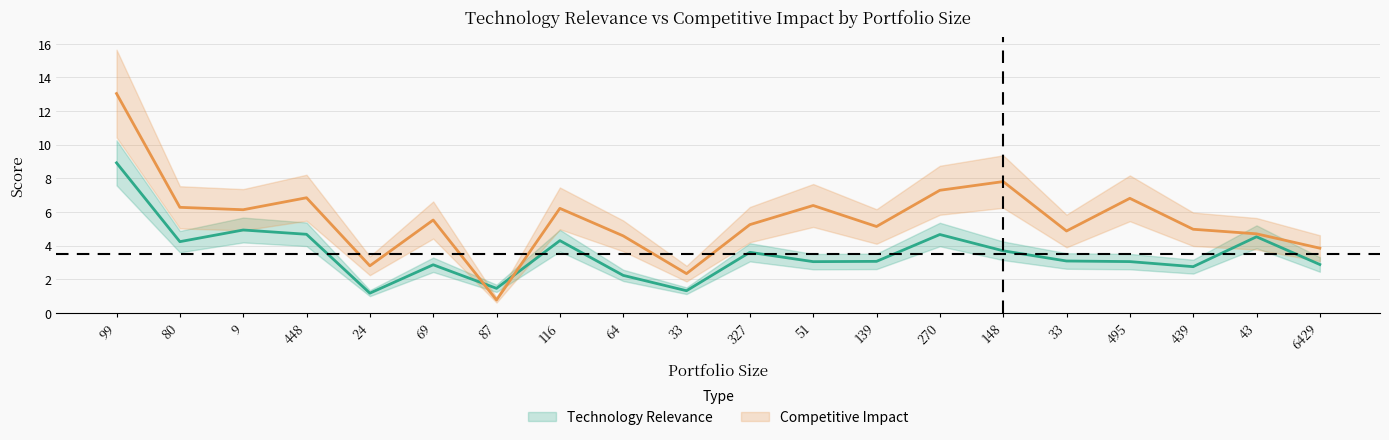

Is this an area chart (filled region under the line)?

No